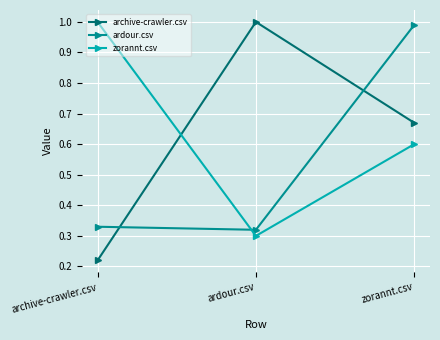

True or false: archive-crawler.csv has a value of 1.4 at ardour.csv.

False